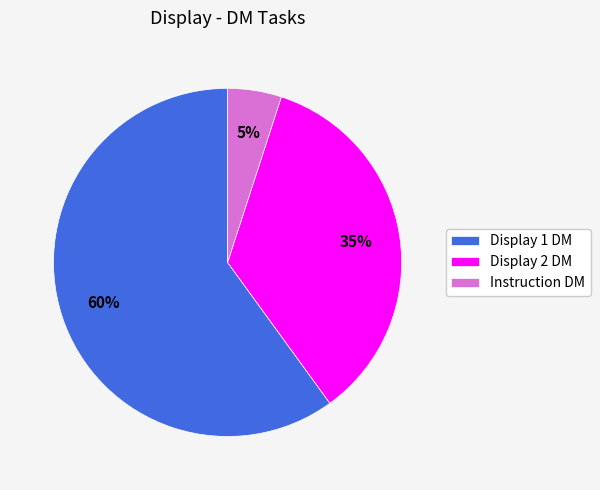

To the nearest percent, what is the difference between the largest and smallest slice percentages?

55%